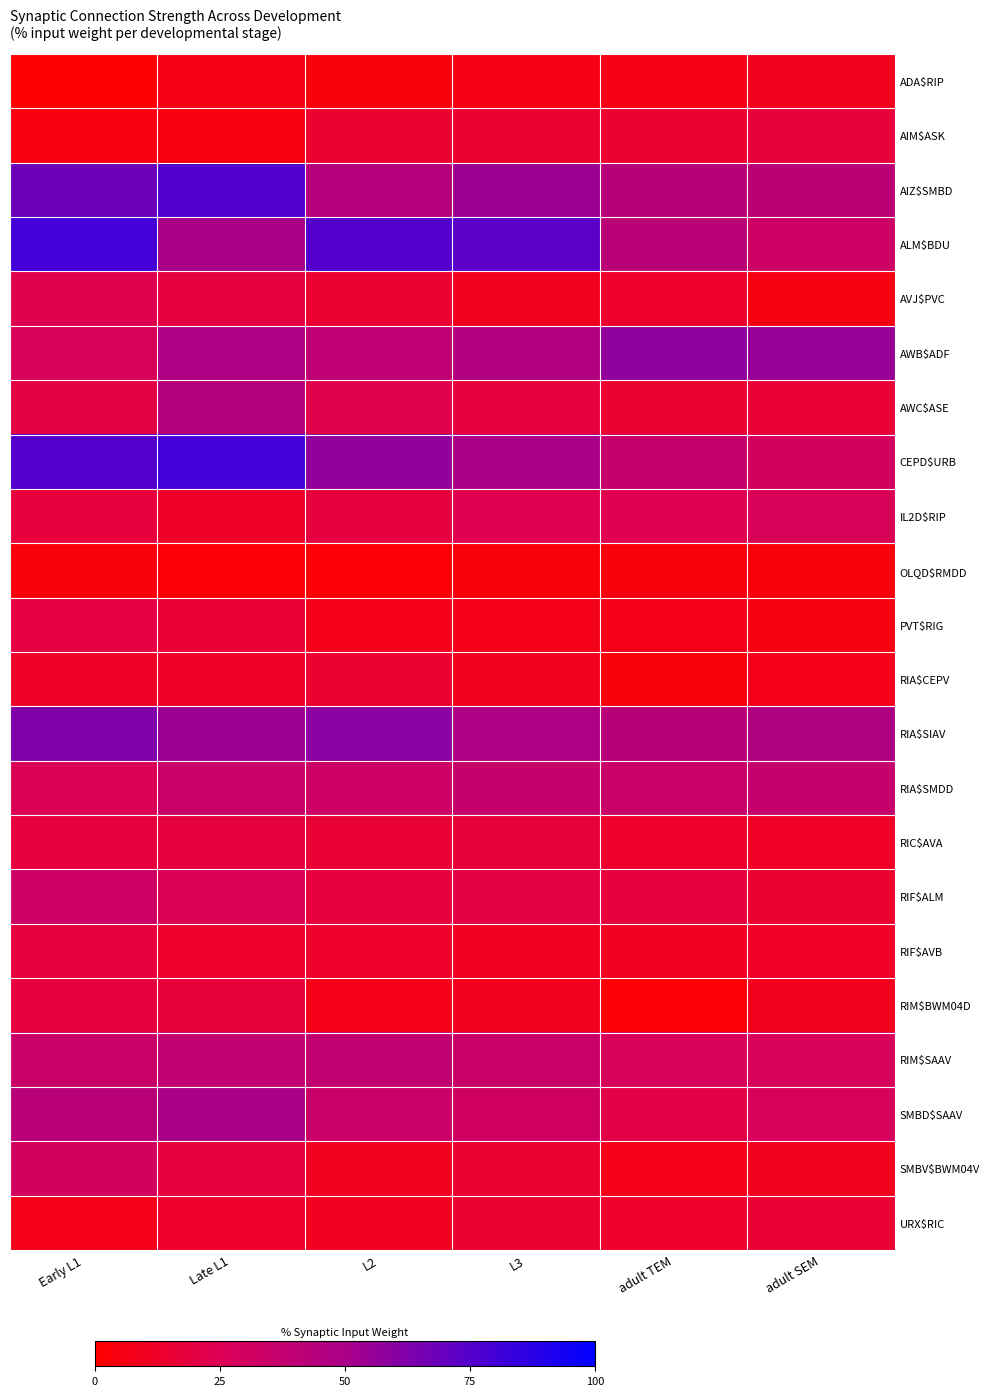

Reading left to right, what are all the values shown in this chart?

ADA$RIP: Early L1=0.6	Late L1=5.9	L2=4.2	L3=6.2	adult TEM=6.5	adult SEM=8.9
AIM$ASK: Early L1=4.7	Late L1=5.4	L2=14.3	L3=13.3	adult TEM=14.3	adult SEM=17.4
AIZ$SMBD: Early L1=68.3	Late L1=76.5	L2=43.8	L3=54.3	adult TEM=43.1	adult SEM=41.5
ALM$BDU: Early L1=80.0	Late L1=50.0	L2=75.0	L3=73.3	adult TEM=42.1	adult SEM=32.6
AVJ$PVC: Early L1=23.3	Late L1=18.8	L2=14.8	L3=9.1	adult TEM=12.9	adult SEM=5.7
AWB$ADF: Early L1=28.0	Late L1=48.0	L2=40.0	L3=45.9	adult TEM=57.5	adult SEM=55.3
AWC$ASE: Early L1=20.5	Late L1=44.4	L2=21.9	L3=17.6	adult TEM=14.3	adult SEM=16.2
CEPD$URB: Early L1=75.0	Late L1=80.0	L2=57.1	L3=50.0	adult TEM=36.4	adult SEM=29.4
IL2D$RIP: Early L1=17.7	Late L1=11.8	L2=18.9	L3=23.5	adult TEM=23.6	adult SEM=26.7
OLQD$RMDD: Early L1=3.1	Late L1=1.9	L2=2.2	L3=3.2	adult TEM=4.2	adult SEM=3.7
PVT$RIG: Early L1=19.6	Late L1=15.2	L2=8.2	L3=7.7	adult TEM=7.5	adult SEM=5.7
RIA$CEPV: Early L1=12.2	Late L1=12.0	L2=14.6	L3=8.6	adult TEM=3.5	adult SEM=8.1
RIA$SIAV: Early L1=63.1	Late L1=54.5	L2=59.1	L3=47.8	adult TEM=43.2	adult SEM=47.5
RIA$SMDD: Early L1=26.0	Late L1=34.8	L2=33.0	L3=36.1	adult TEM=34.9	adult SEM=36.5
RIC$AVA: Early L1=18.2	Late L1=18.5	L2=16.1	L3=16.5	adult TEM=13.1	adult SEM=10.7
RIF$ALM: Early L1=33.3	Late L1=25.0	L2=18.2	L3=20.0	adult TEM=17.6	adult SEM=13.3
RIF$AVB: Early L1=18.2	Late L1=13.0	L2=12.7	L3=10.1	adult TEM=10.1	adult SEM=11.2
RIM$BWM04D: Early L1=18.1	Late L1=16.7	L2=7.1	L3=8.6	adult TEM=2.2	adult SEM=8.6
RIM$SAAV: Early L1=34.4	Late L1=38.9	L2=38.5	L3=34.4	adult TEM=28.1	adult SEM=27.9
SMBD$SAAV: Early L1=42.2	Late L1=50.0	L2=34.6	L3=31.2	adult TEM=21.1	adult SEM=27.9
SMBV$BWM04V: Early L1=29.8	Late L1=18.2	L2=9.8	L3=14.3	adult TEM=6.8	adult SEM=9.0
URX$RIC: Early L1=8.0	Late L1=12.9	L2=10.0	L3=14.6	adult TEM=12.9	adult SEM=14.9